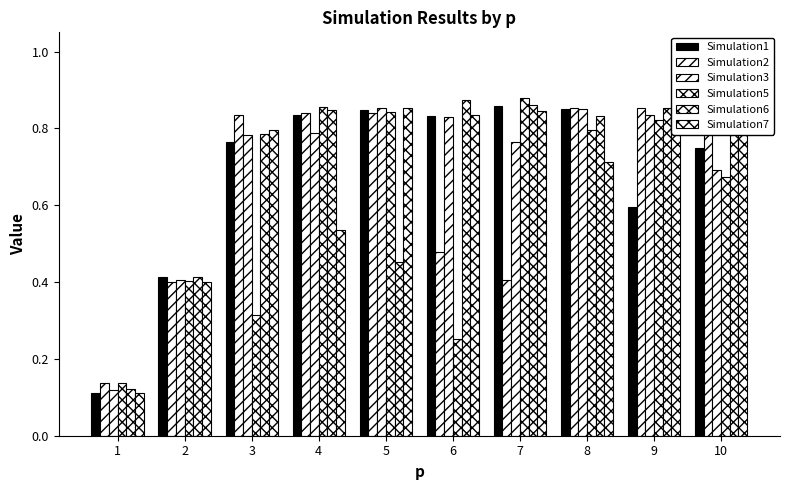

At how many categories does at least one series exceed 0?

10